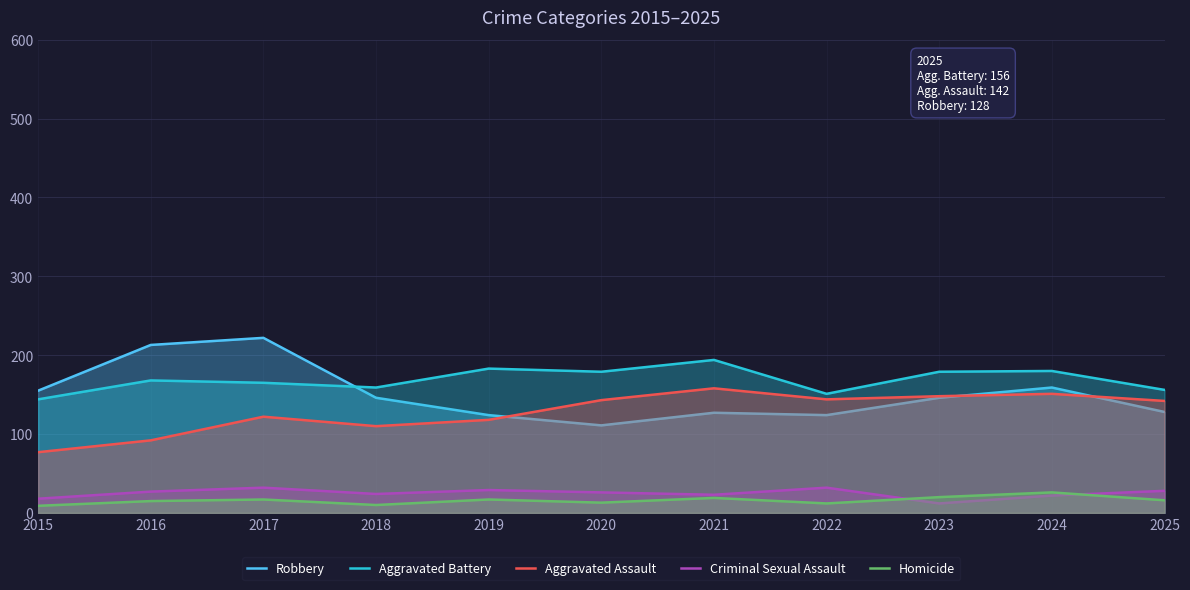

Where is Aggravated Assault nearest to the value 117?

2019